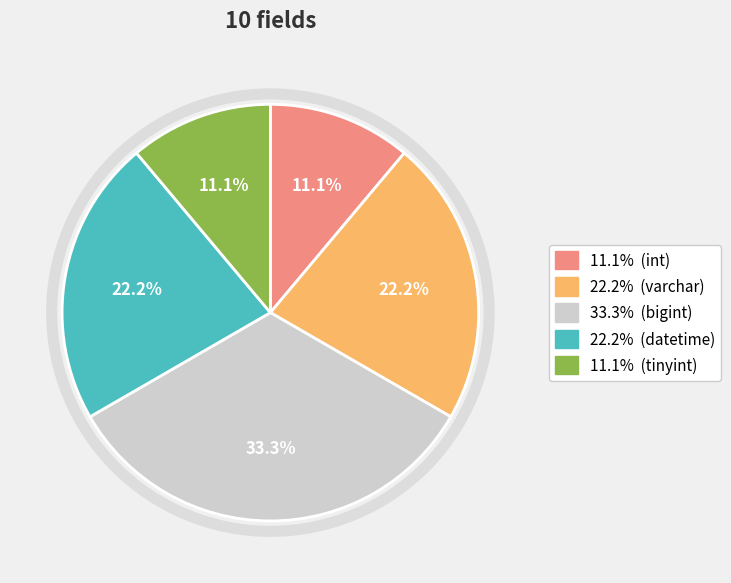

Is there any slice that represents more than half of the pie?

No